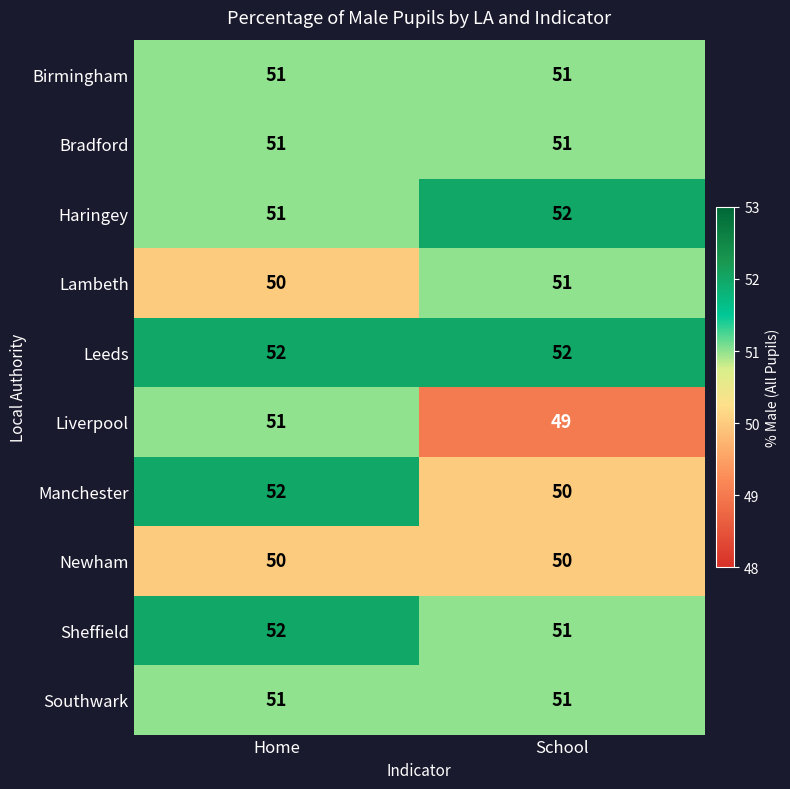

Reading right to left, transcribe all the data shown in this chart.

Birmingham: School=51	Home=51
Bradford: School=51	Home=51
Haringey: School=52	Home=51
Lambeth: School=51	Home=50
Leeds: School=52	Home=52
Liverpool: School=49	Home=51
Manchester: School=50	Home=52
Newham: School=50	Home=50
Sheffield: School=51	Home=52
Southwark: School=51	Home=51